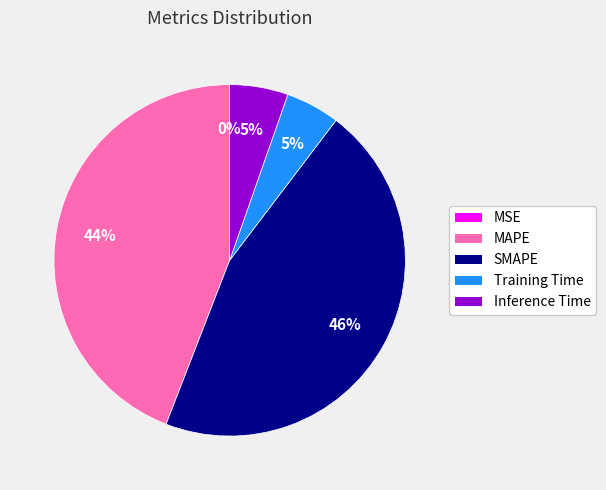

Do MAPE and Inference Time together represent more than half of the pie?

No